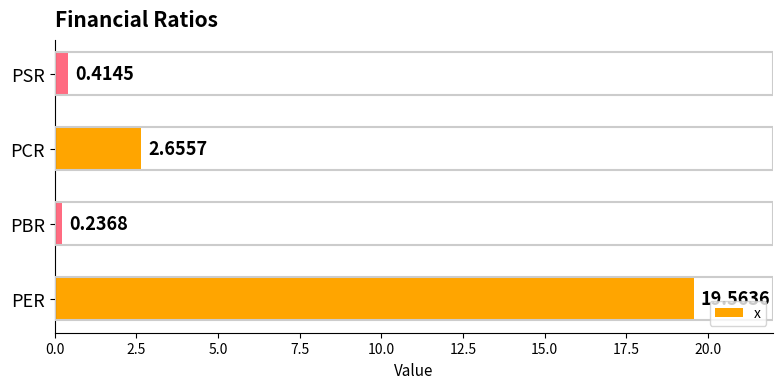

Rank the categories by value from highest to lowest.

PER, PCR, PSR, PBR